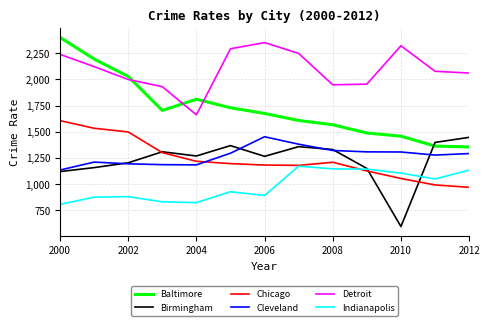

How many series are shown in this chart?

6